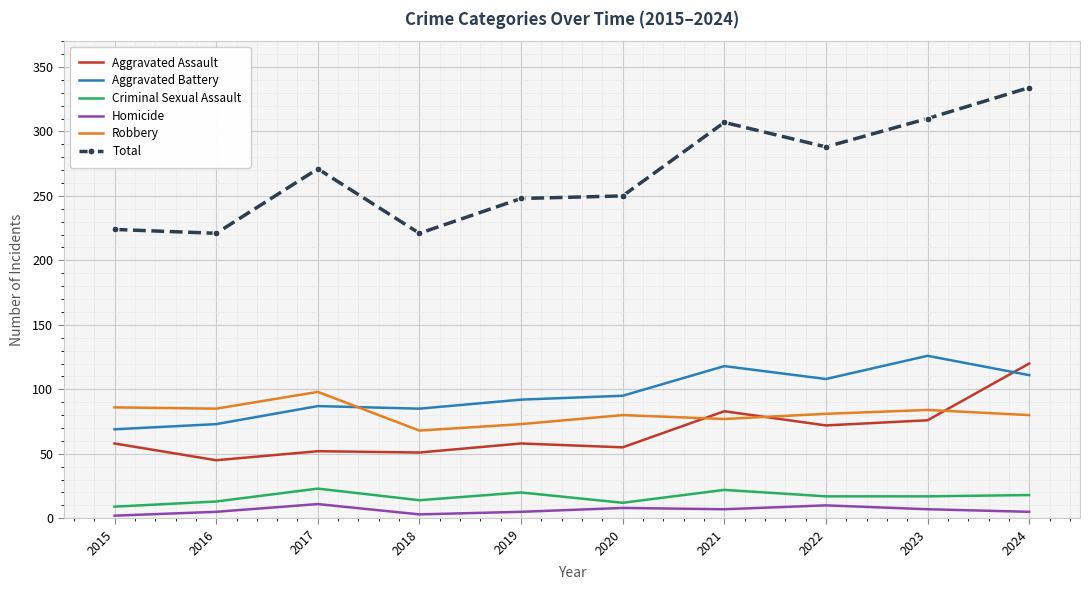

Where is the first local minimum for Aggravated Assault?

2016